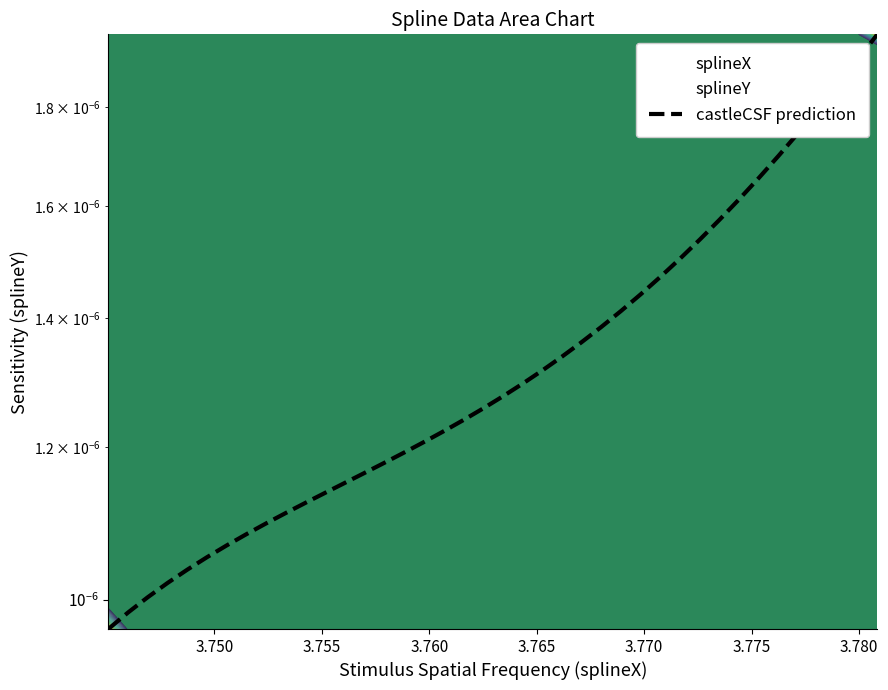

How many categories are shown in the chart?

40